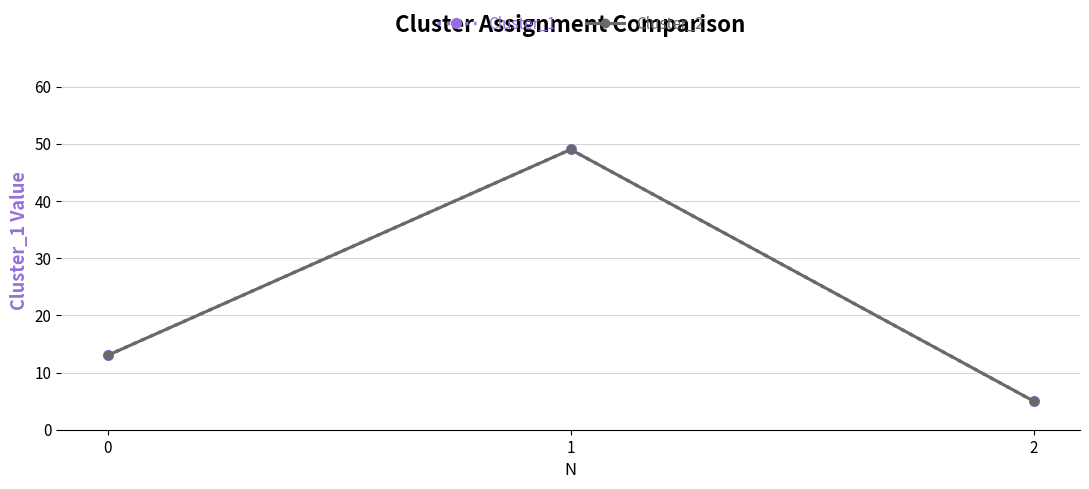

Is it true that Cluster_1 equals 13 at 0?

True